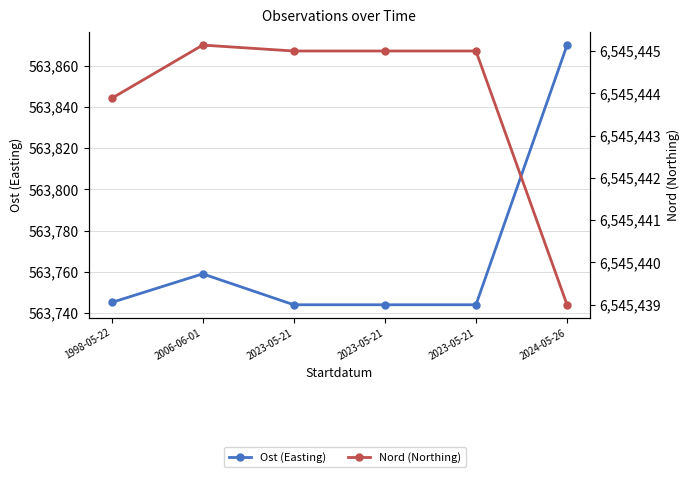

What is the difference between the Ost (Easting) values at 2023-05-21 and 1998-05-22?

1.1